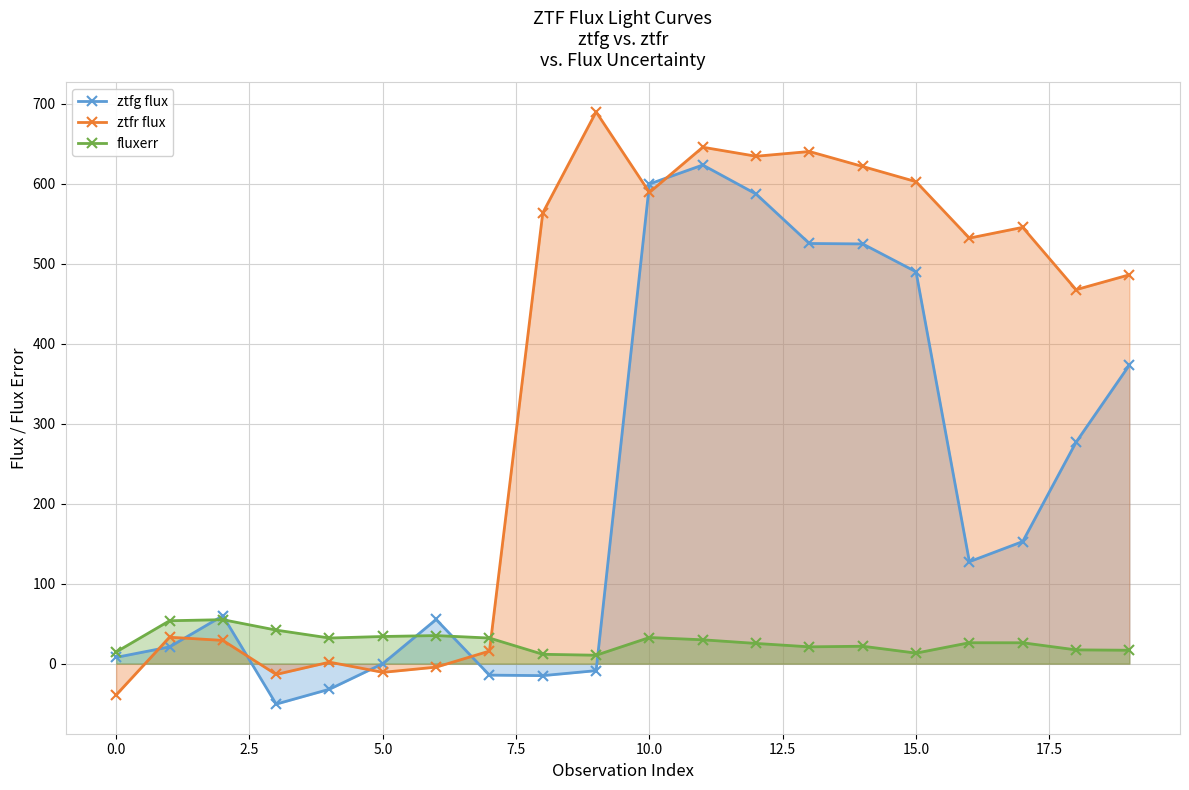

What is the average value of the fluxerr series?

27.5